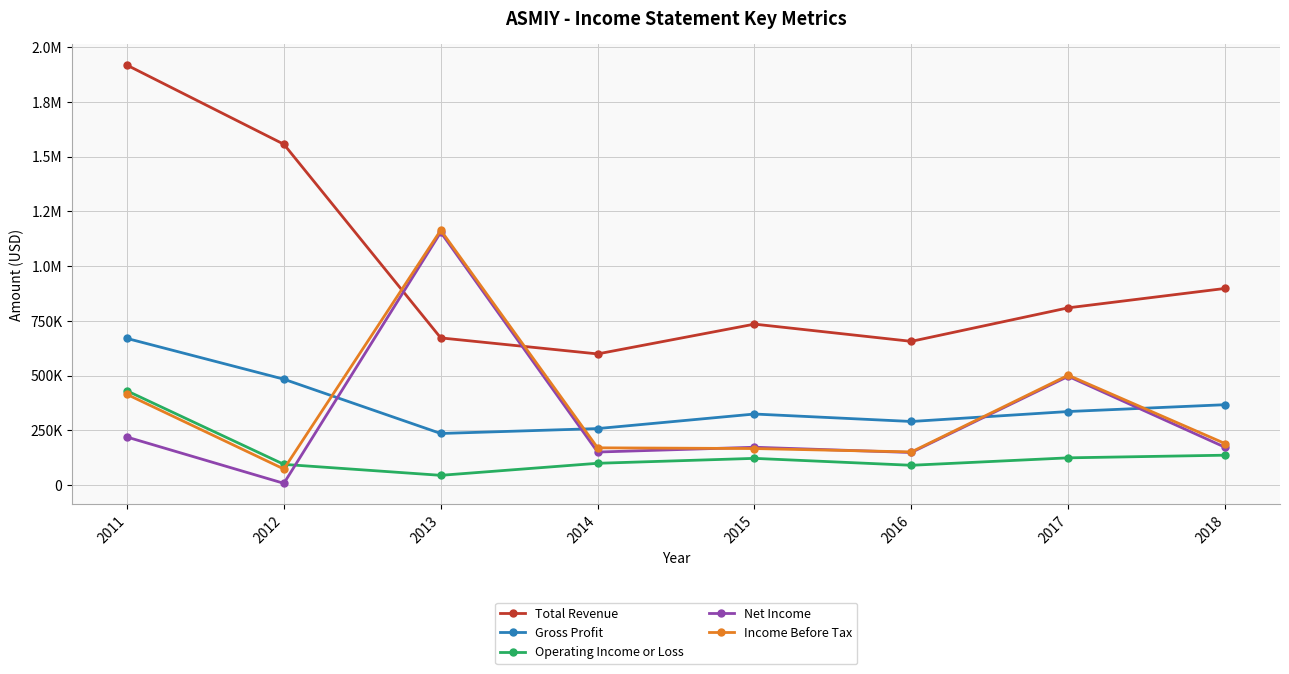

What is the sum of all Net Income values?

2523400